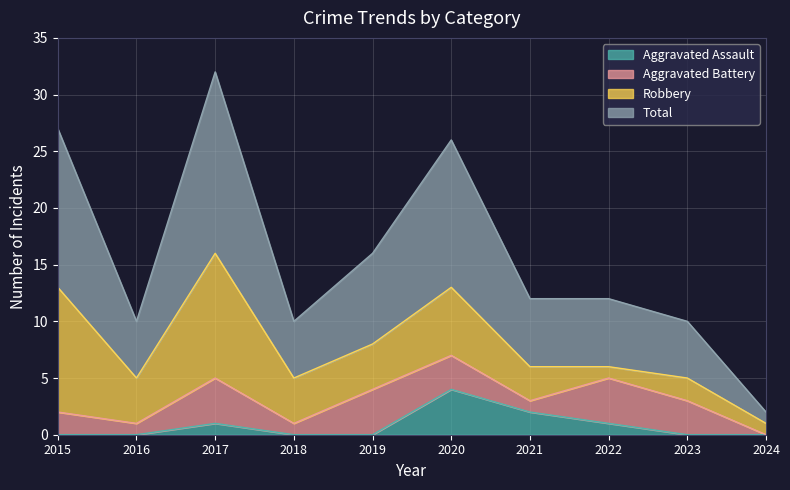

True or false: Aggravated Assault and Total intersect in this chart.

False